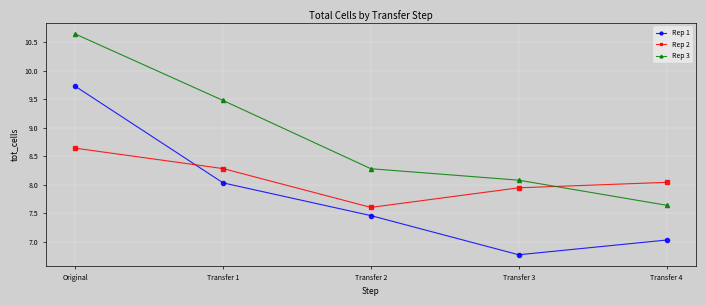

Does the chart have visible grid lines?

Yes